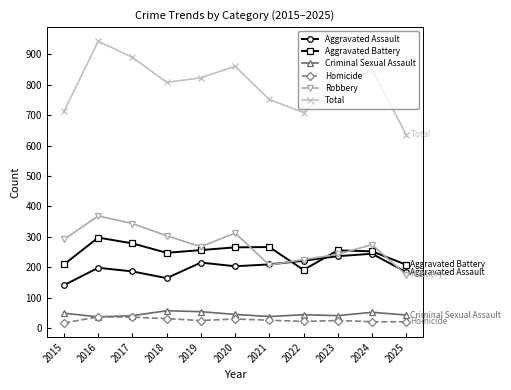

Is it true that Criminal Sexual Assault equals 50 at 2015?

True